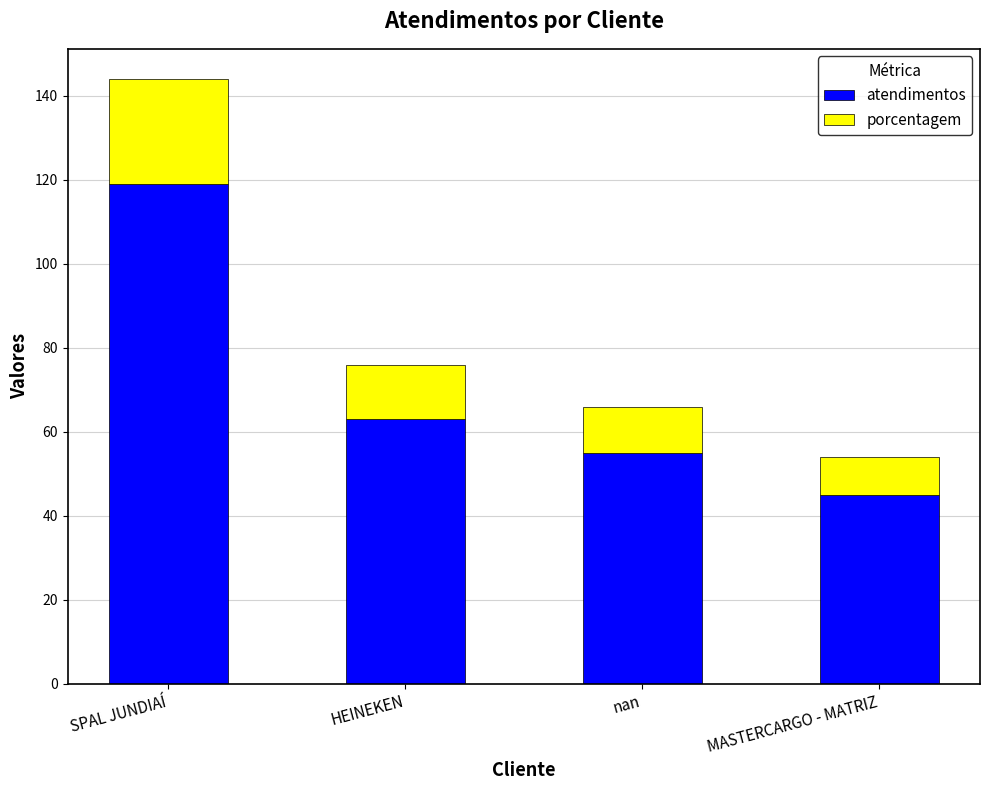

What is the difference between the maximum and minimum values in the atendimentos series?

74